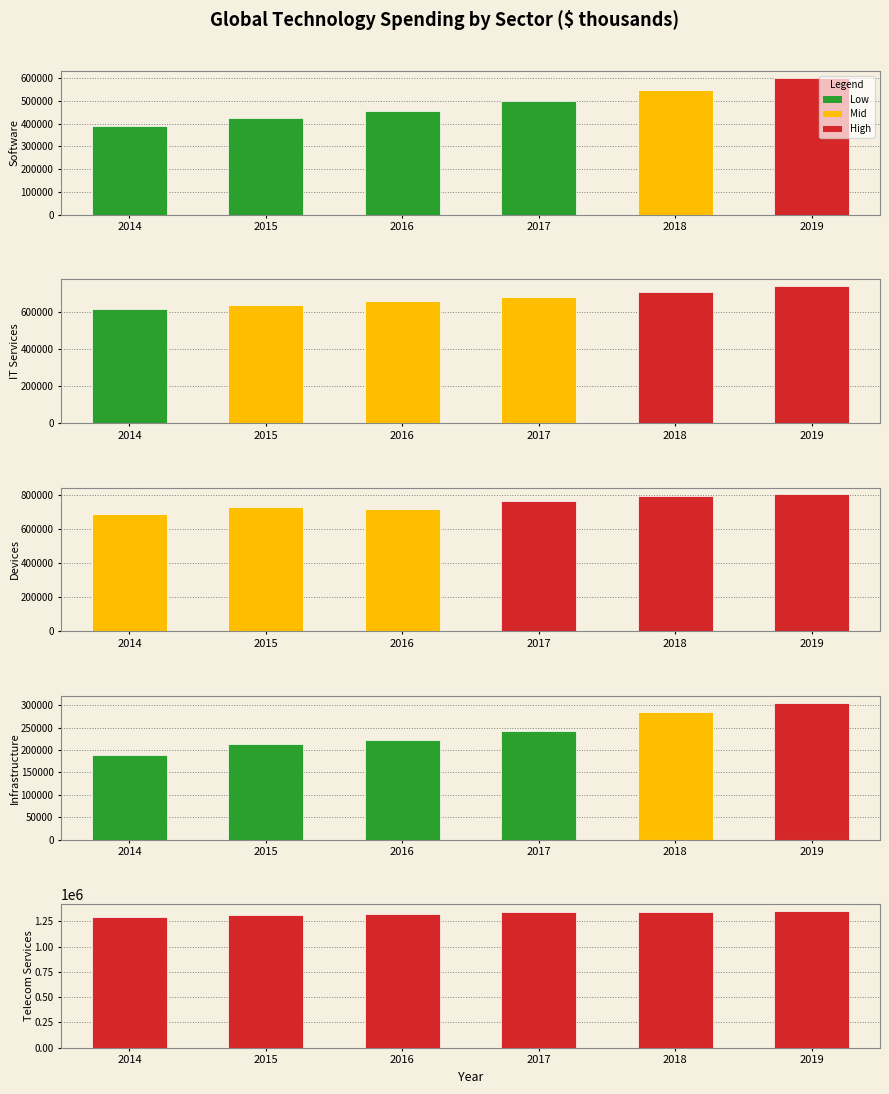

How many values in the Software series are below 497745?

3